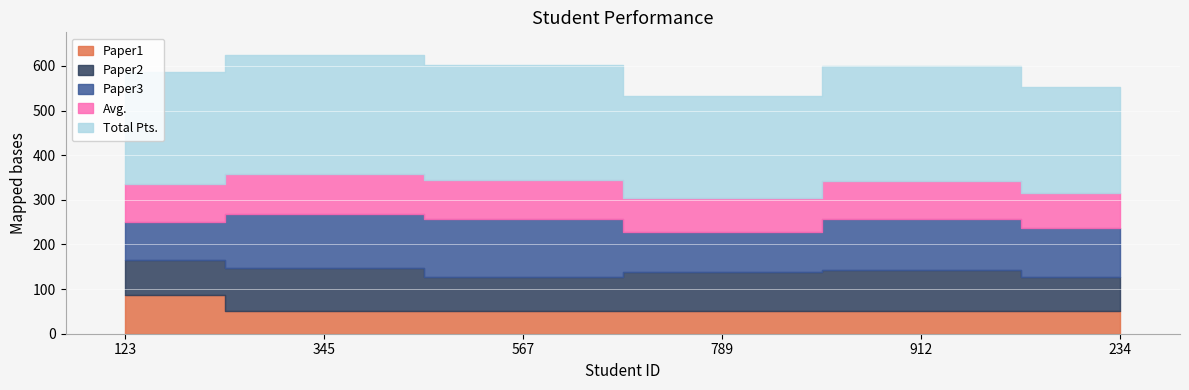

True or false: Paper3 and Paper2 intersect in this chart.

False